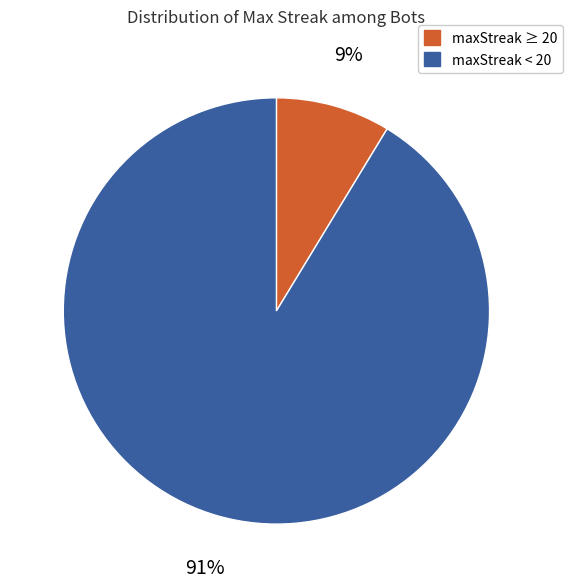

To the nearest percent, what is the average slice percentage?

50%